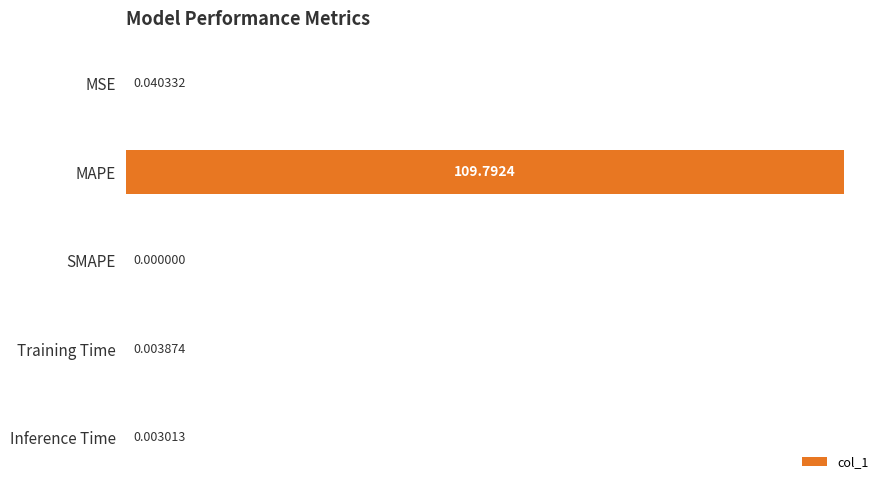

Does the chart contain stacked bars?

No